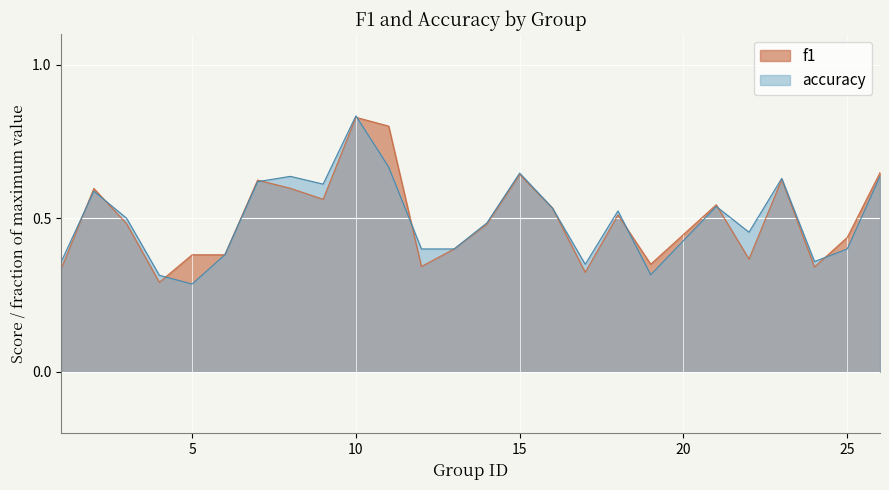

At 10, list the series in order from smallest to largest.

f1_line, accuracy_line